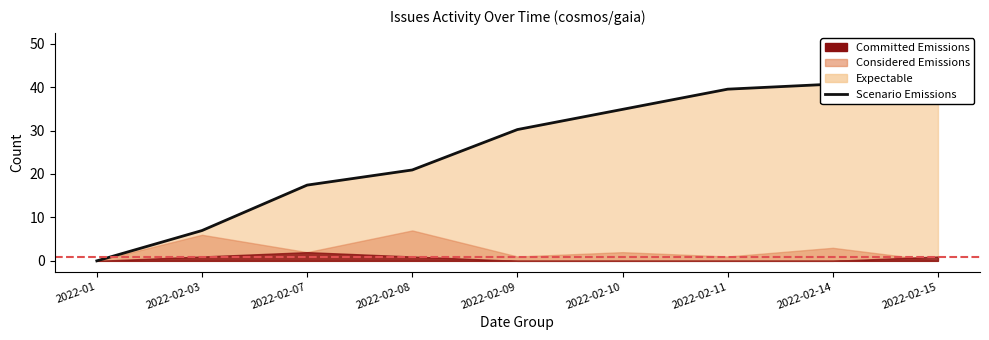

How many lines are shown in the chart?

1